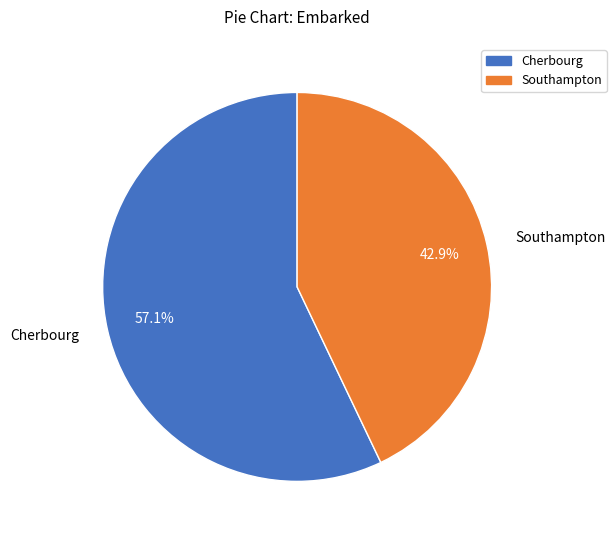

Does any single category account for the majority?

Yes